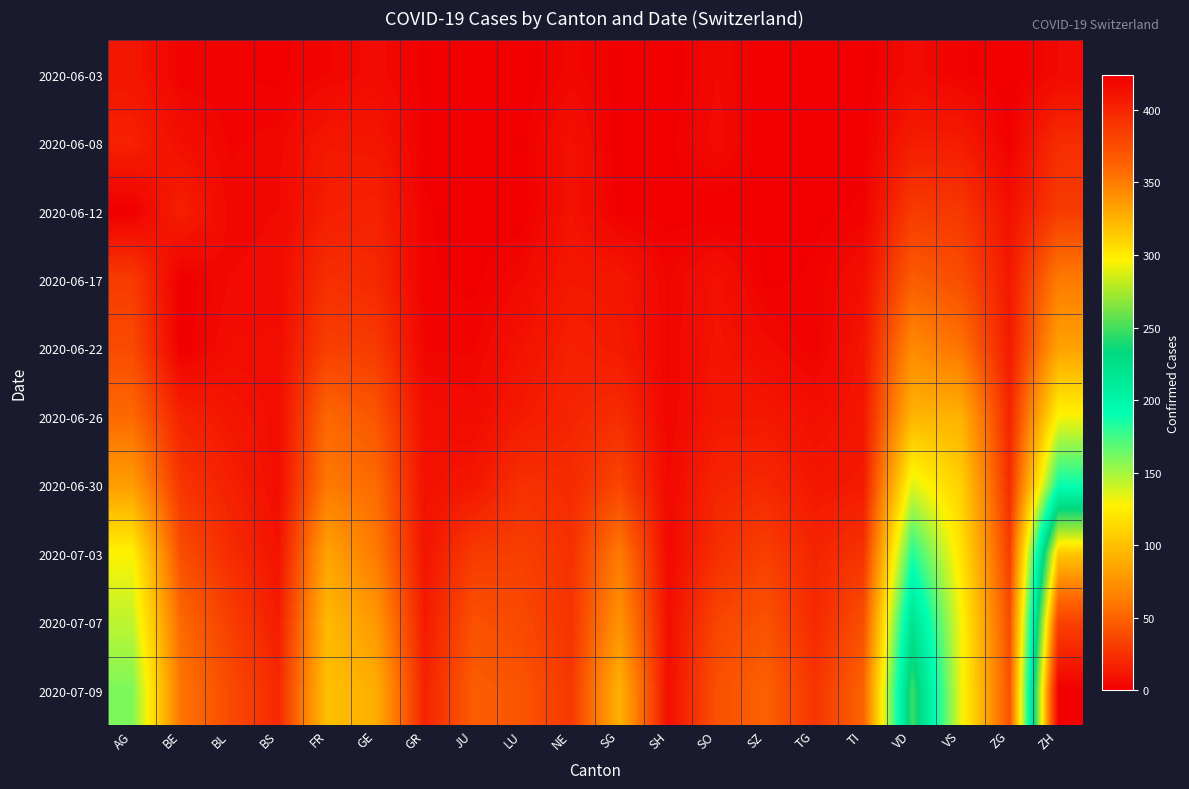

Between SZ and TG, which series saw the biggest shift?

2020-07-09